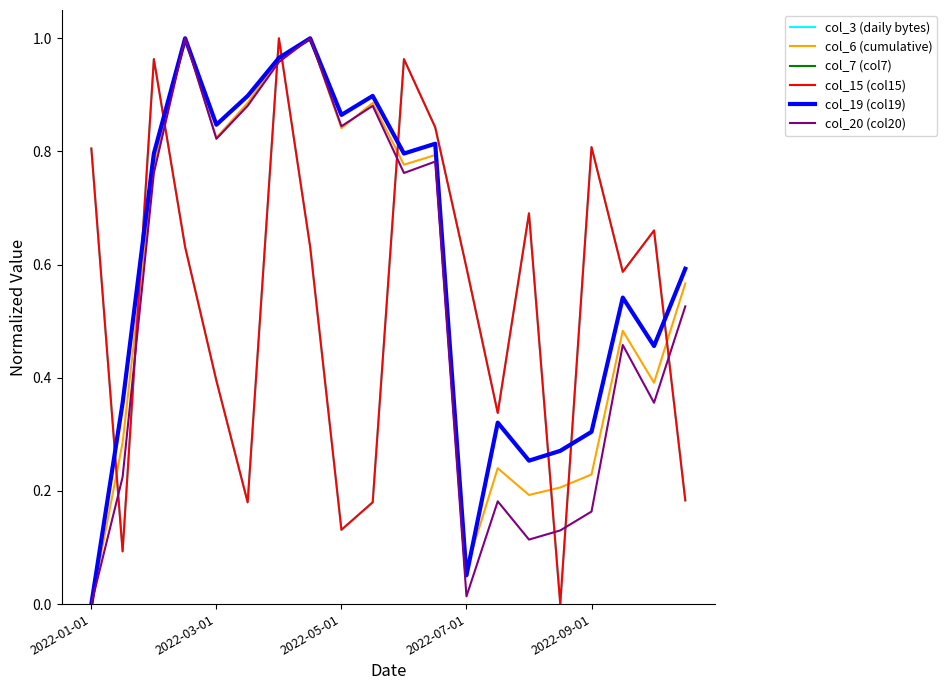

After their last crossing, which series has the higher values: col_3 (daily bytes) or col_6 (cumulative)?

col_6 (cumulative)